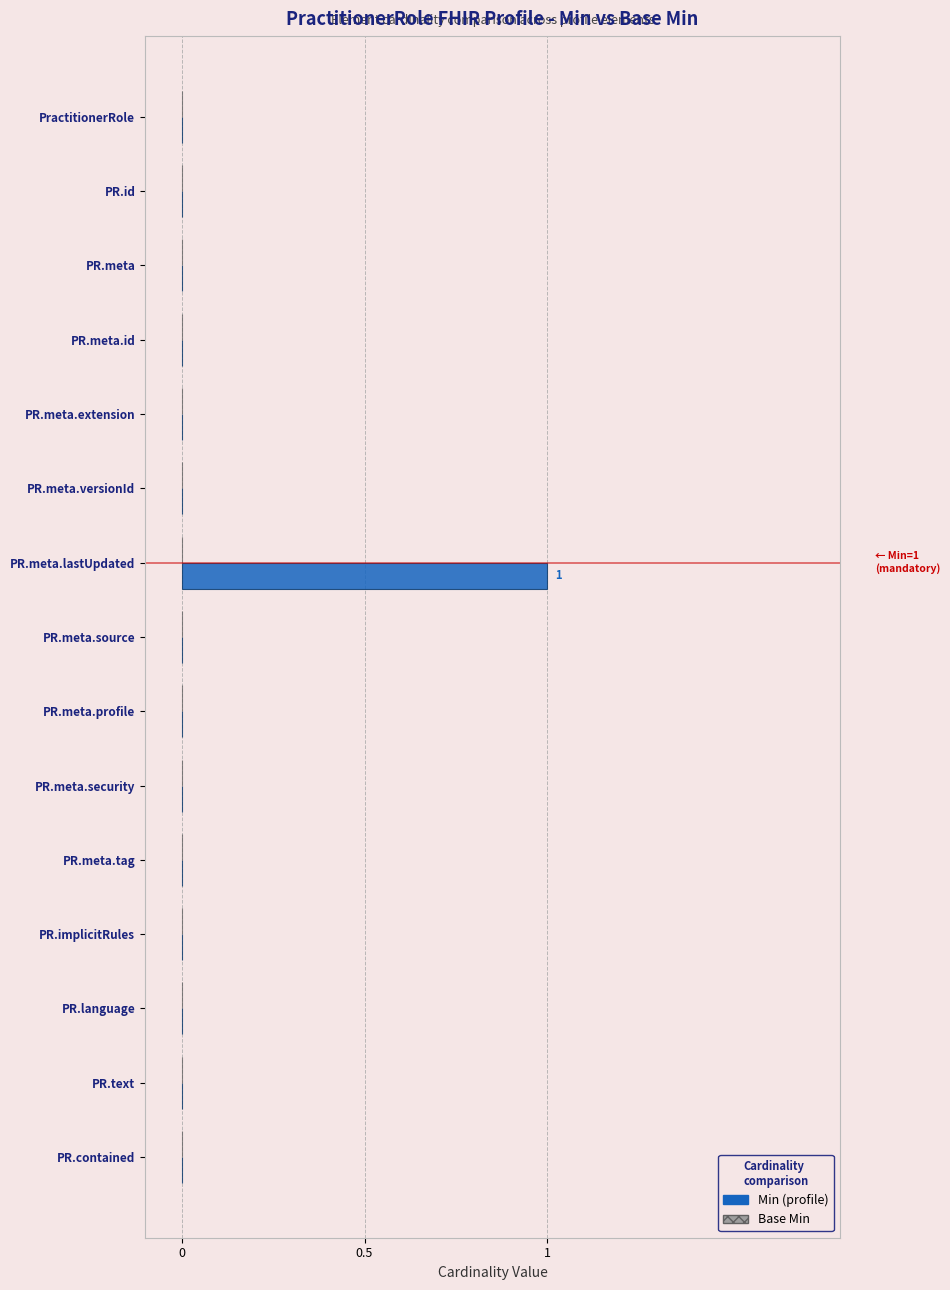

Count the number of categories in the chart.

15